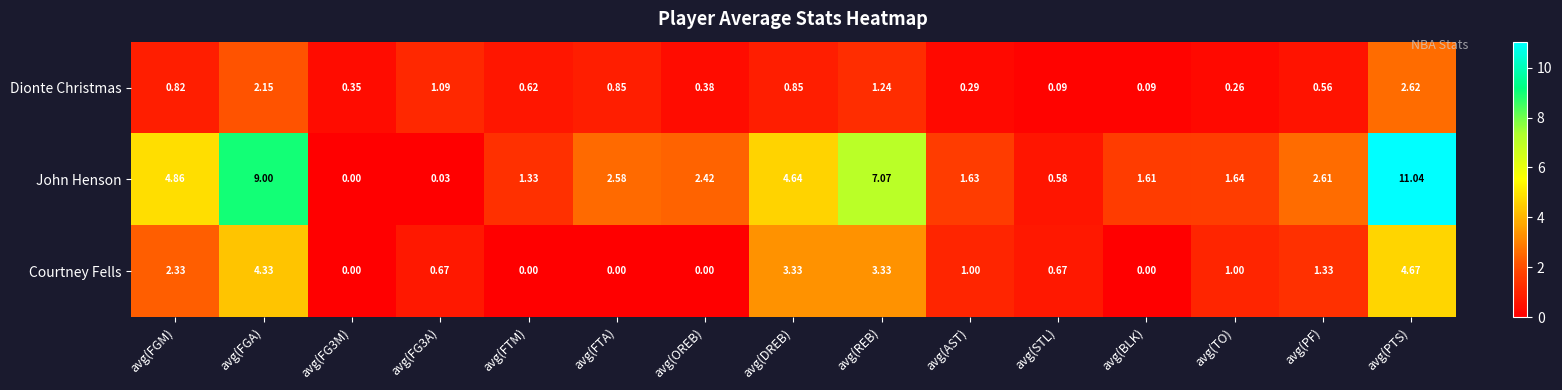

At avg(PTS), list the series in order from largest to smallest.

John Henson, Courtney Fells, Dionte Christmas